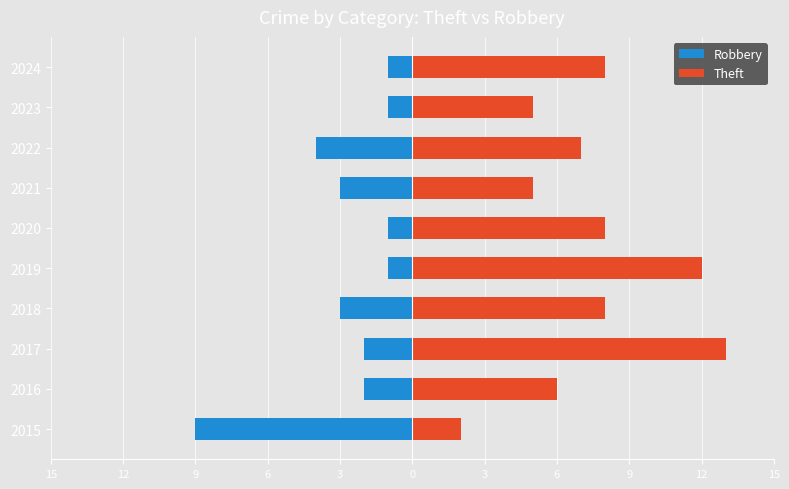

What is the average value of the Robbery series?

-3